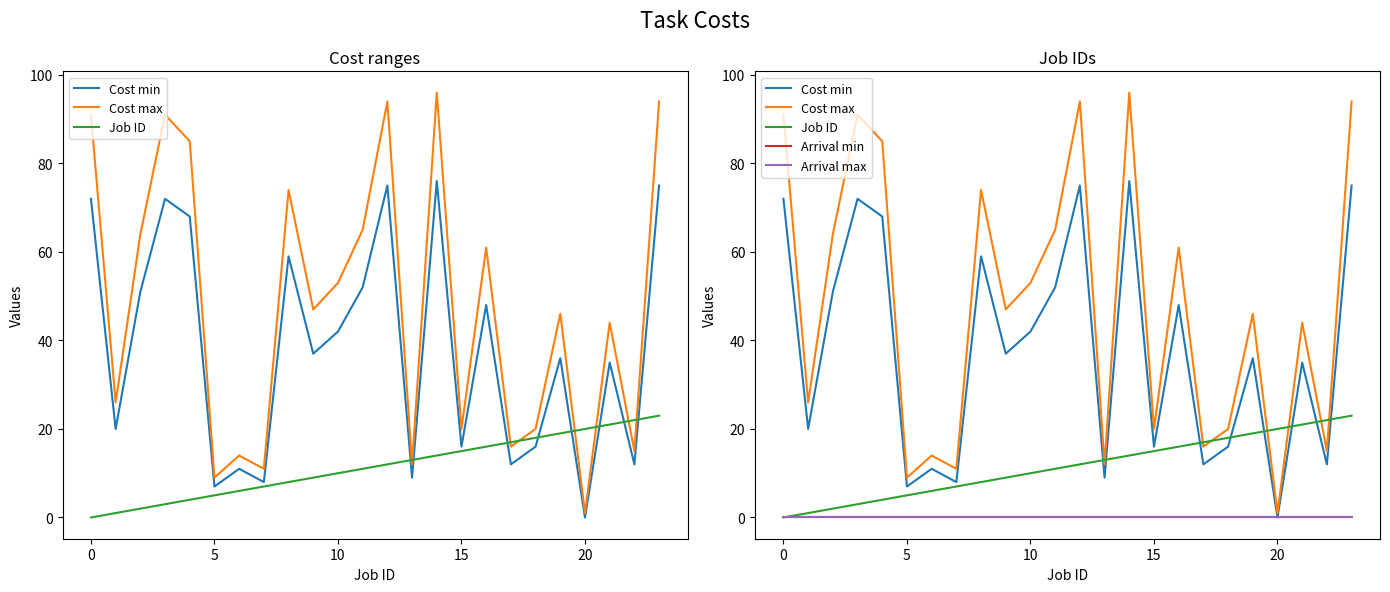

Reading left to right, extract all data points from this chart.

Cost min: 72	20	51	72	68	7	11	8	59	37	42	52	75	9	76	16	48	12	16	36	0	35	12	75
Cost max: 91	26	64	91	85	9	14	11	74	47	53	65	94	12	96	20	61	16	20	46	1	44	15	94
Job ID: 0	1	2	3	4	5	6	7	8	9	10	11	12	13	14	15	16	17	18	19	20	21	22	23
Arrival min: 0	0	0	0	0	0	0	0	0	0	0	0	0	0	0	0	0	0	0	0	0	0	0	0
Arrival max: 0	0	0	0	0	0	0	0	0	0	0	0	0	0	0	0	0	0	0	0	0	0	0	0